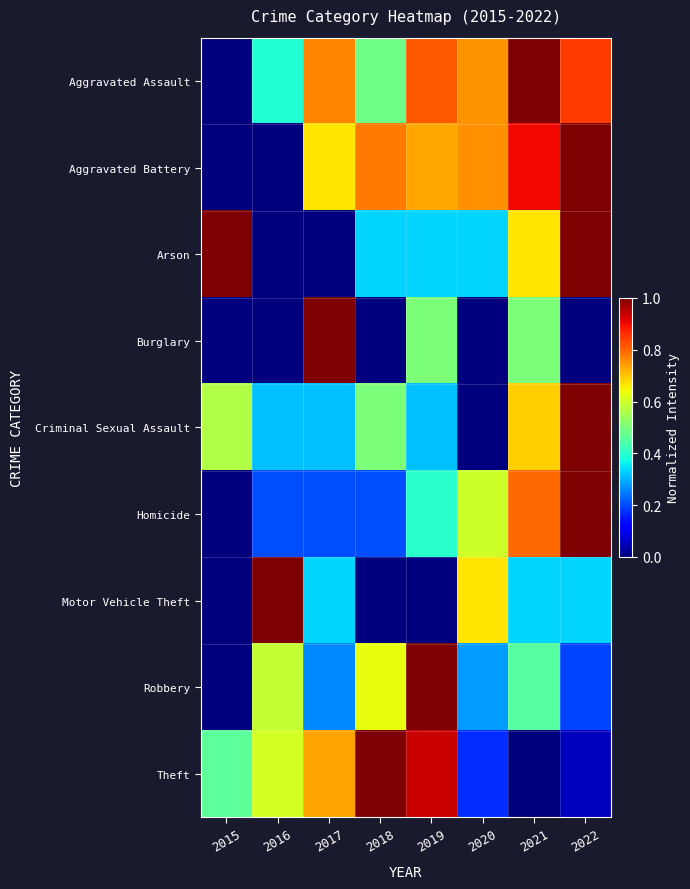

At 2020, list the series in order from largest to smallest.

Aggravated Battery, Aggravated Assault, Motor Vehicle Theft, Homicide, Arson, Robbery, Theft, Burglary, Criminal Sexual Assault